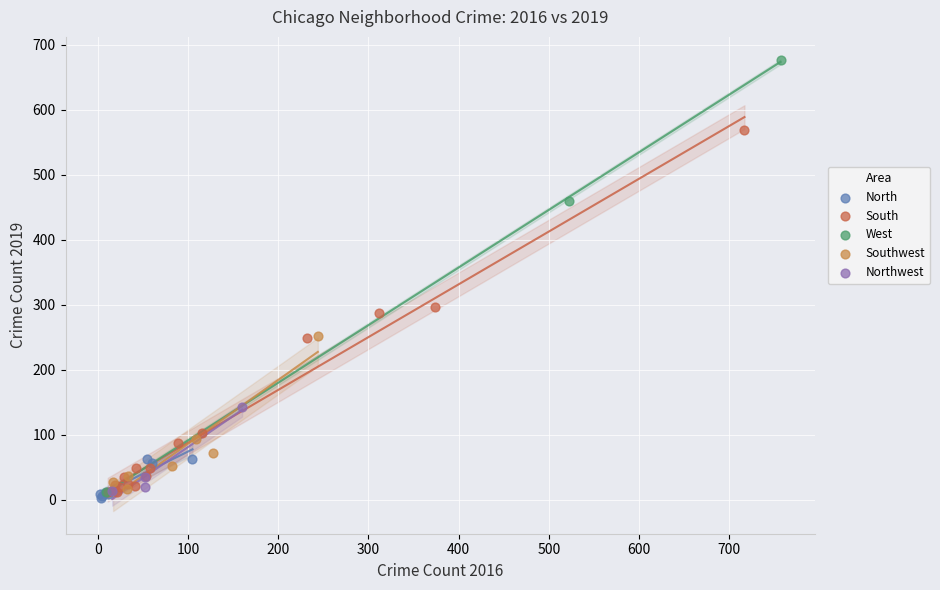

Which series reaches the maximum Y coordinate?

West